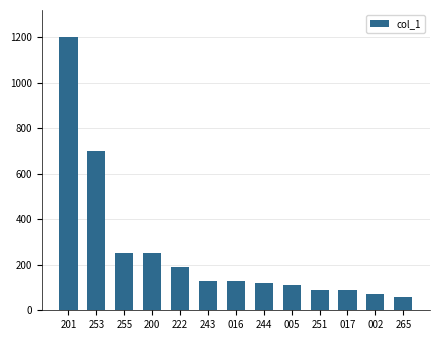

The chart shows a value of 130 at 243. True or false?

True